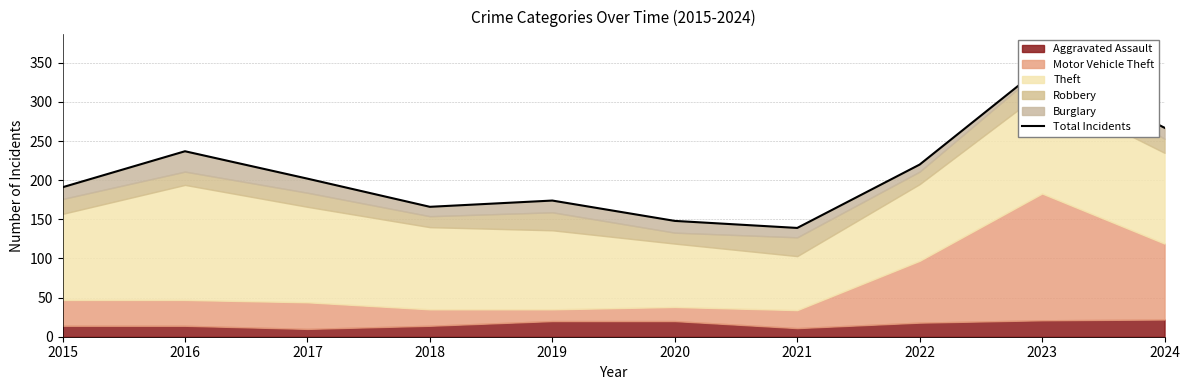

What is the value of the 6th point from the left?

148